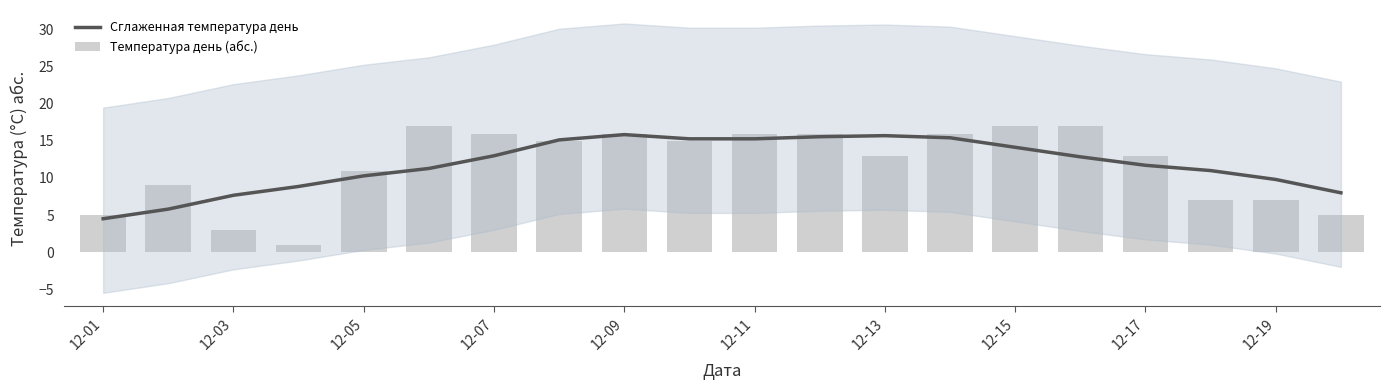

What is the average value of the Сглаженная температура день series?

11.9